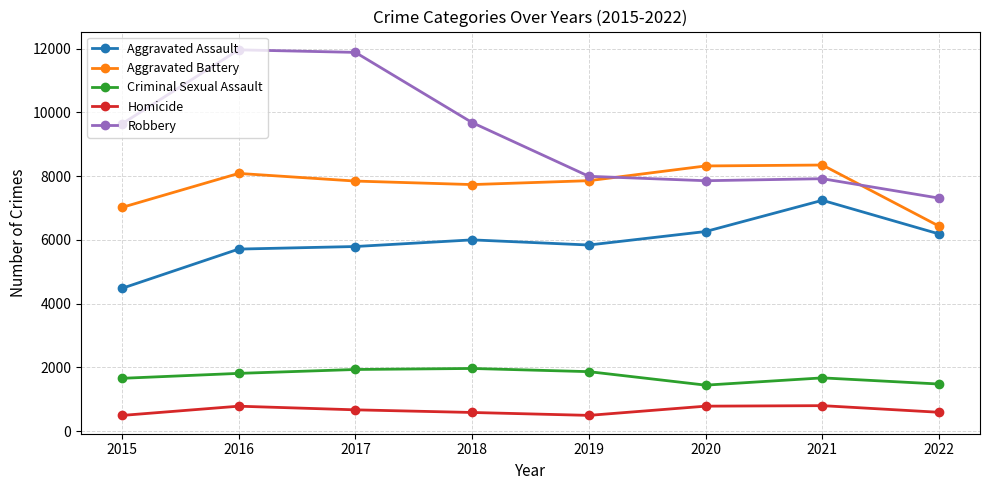

True or false: Aggravated Battery has a value of 7857 at 2019.

True